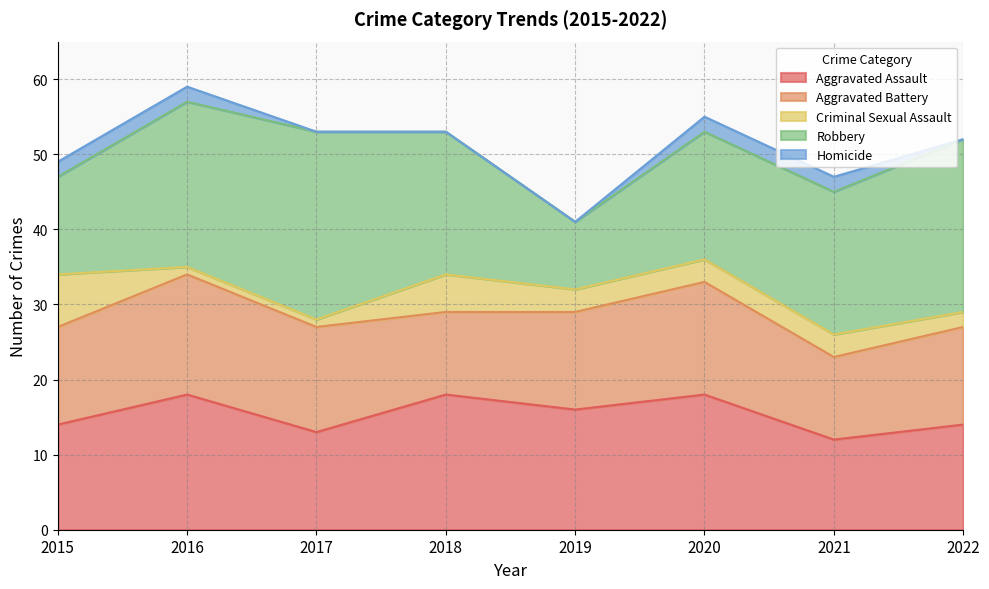

List the series in order of their peak value, lowest first.

Homicide, Criminal Sexual Assault, Aggravated Battery, Aggravated Assault, Robbery